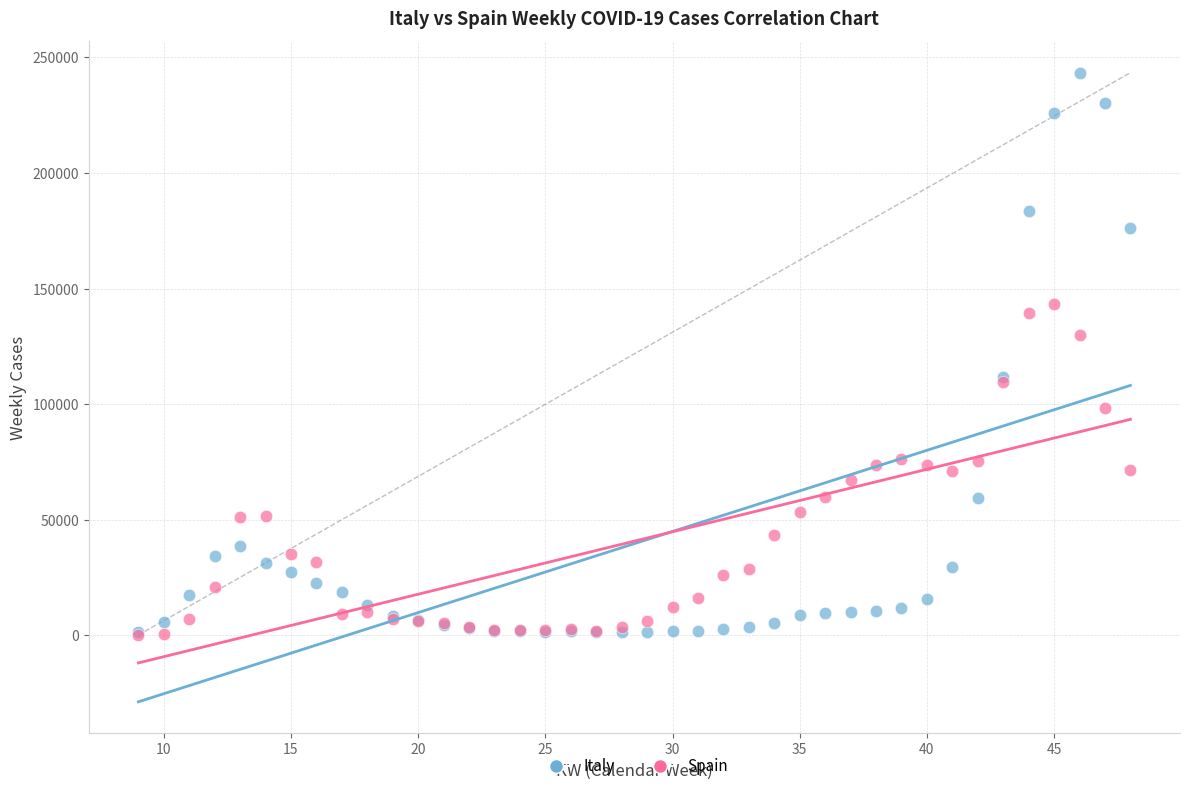

Which series has the widest spread of Y values?

Italy